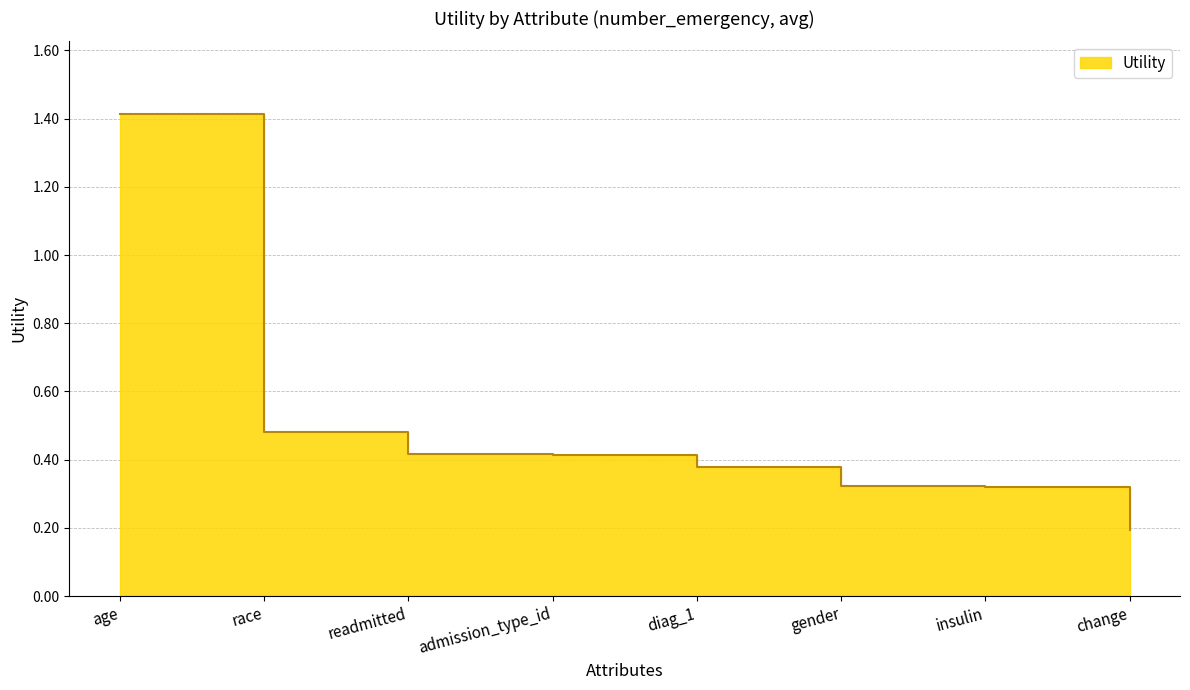

What value does the data have at gender?

0.3